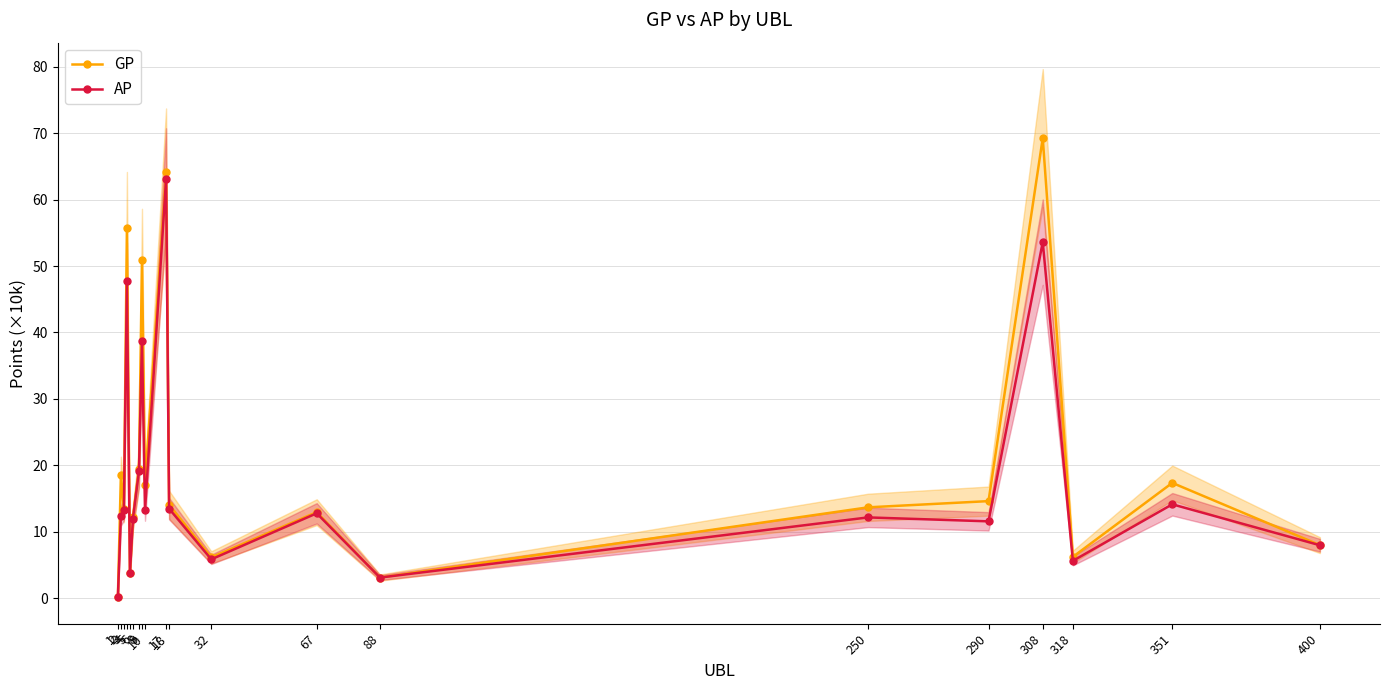

What is the spread (max minus min) of values at 6?

0.2